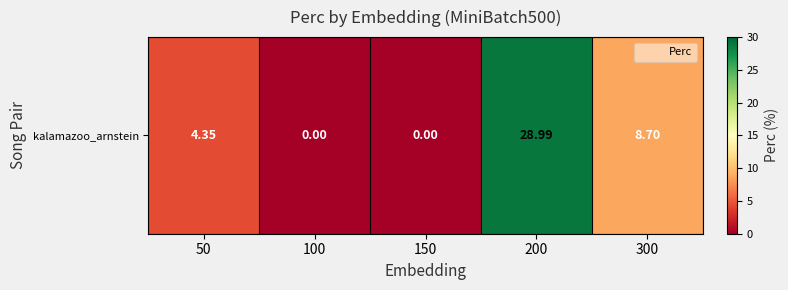

At which label does the data first exceed 4?

50